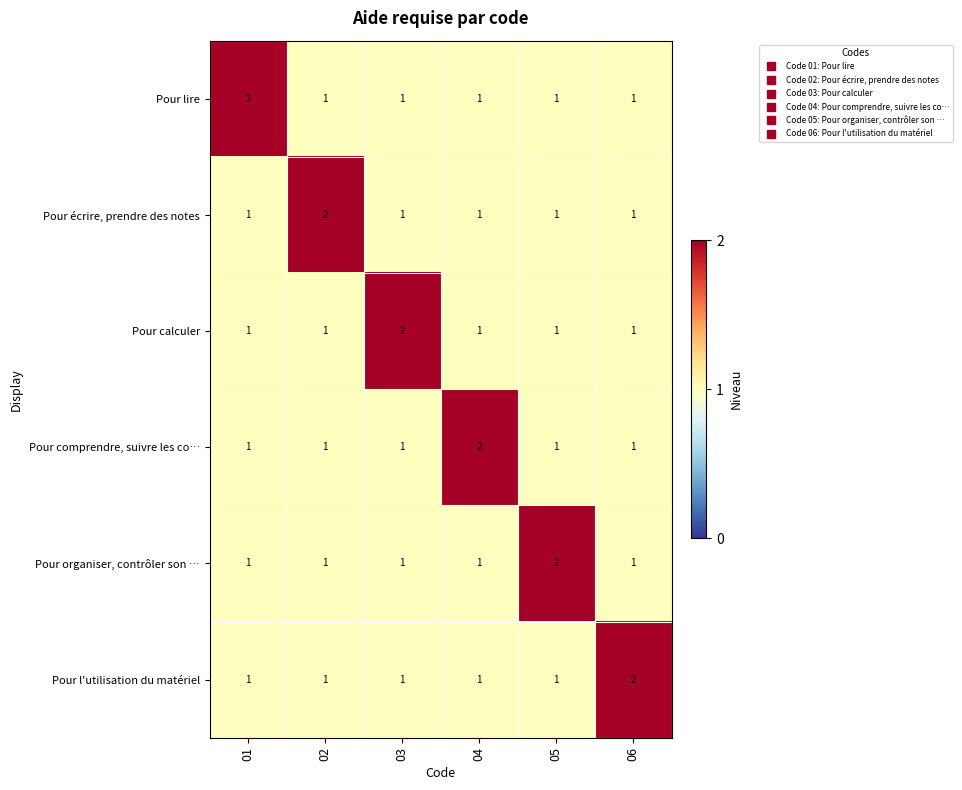

At how many categories does at least one series exceed 1?

6